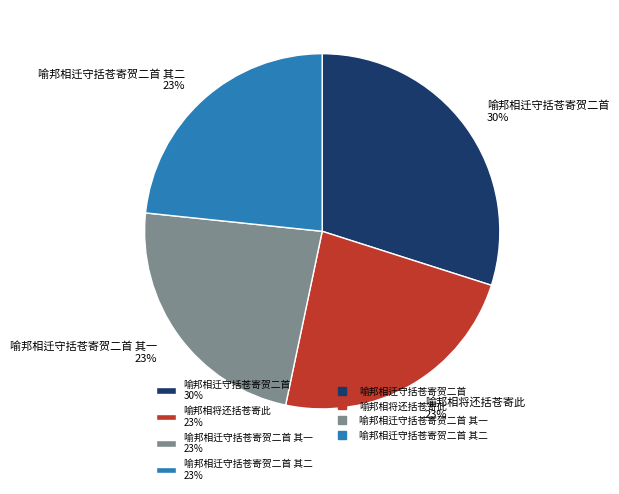

Which has a higher value, 喻邦相将还括苍寄此 23% or 喻邦相迁守括苍寄贺二首 30%?

喻邦相迁守括苍寄贺二首 30%